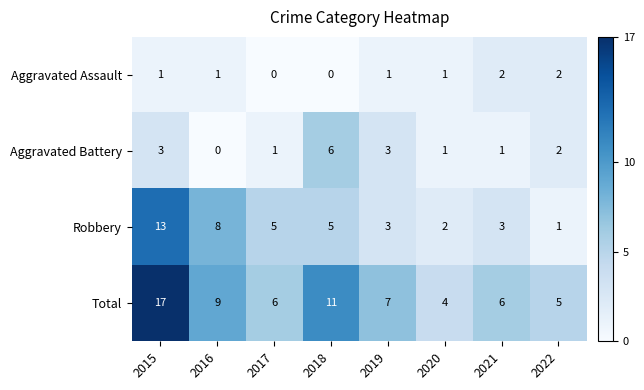

List the series in order of their peak value, lowest first.

Aggravated Assault, Aggravated Battery, Robbery, Total